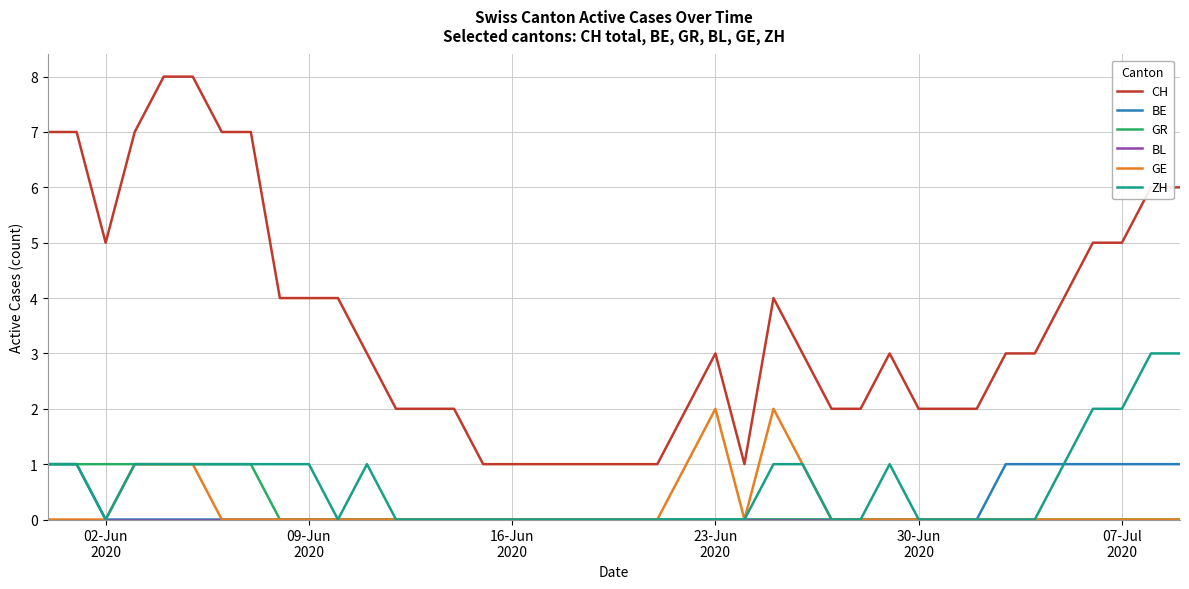

Which series has the widest spread of values?

CH